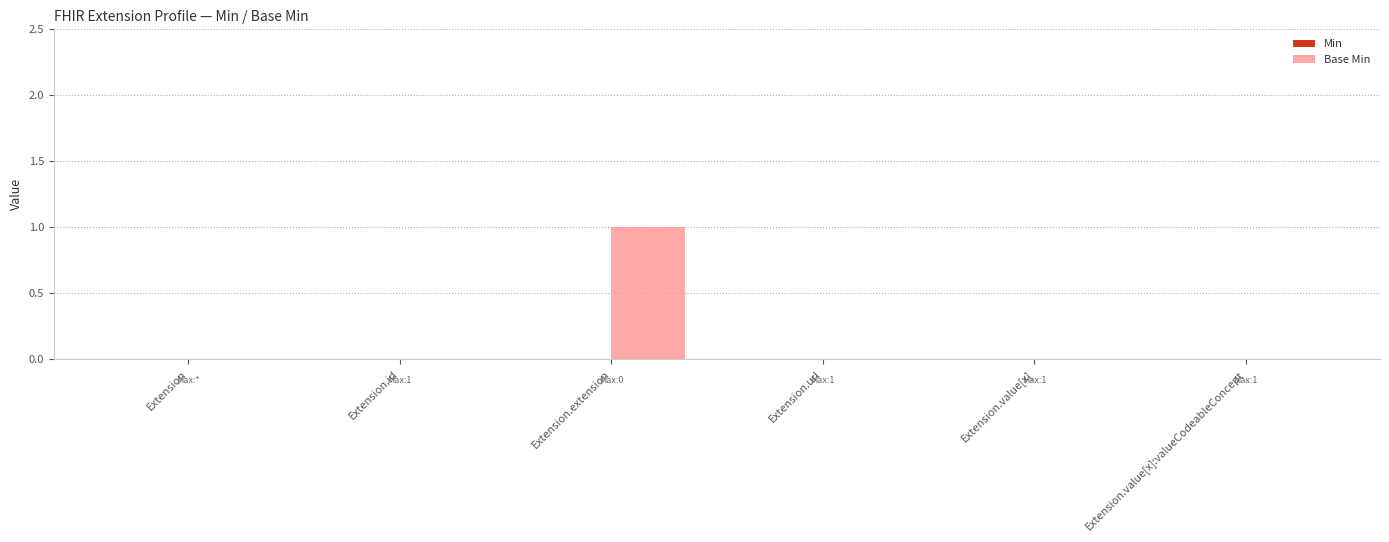

Reading right to left, list all the values displayed in this chart.

Extension.value[x]:valueCodeableConcept=0	Extension.value[x]=0	Extension.url=0	Extension.extension=1	Extension.id=0	Extension=0